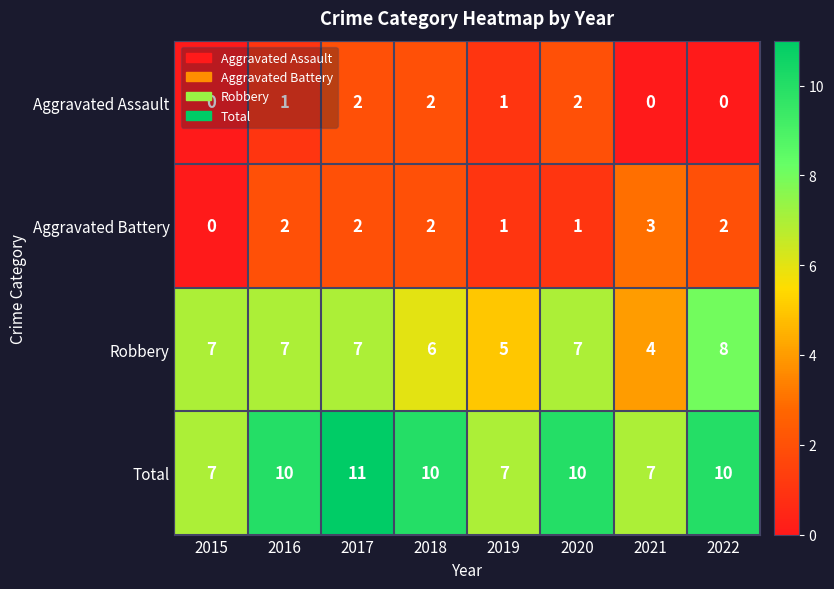

Count the number of data series in this chart.

4